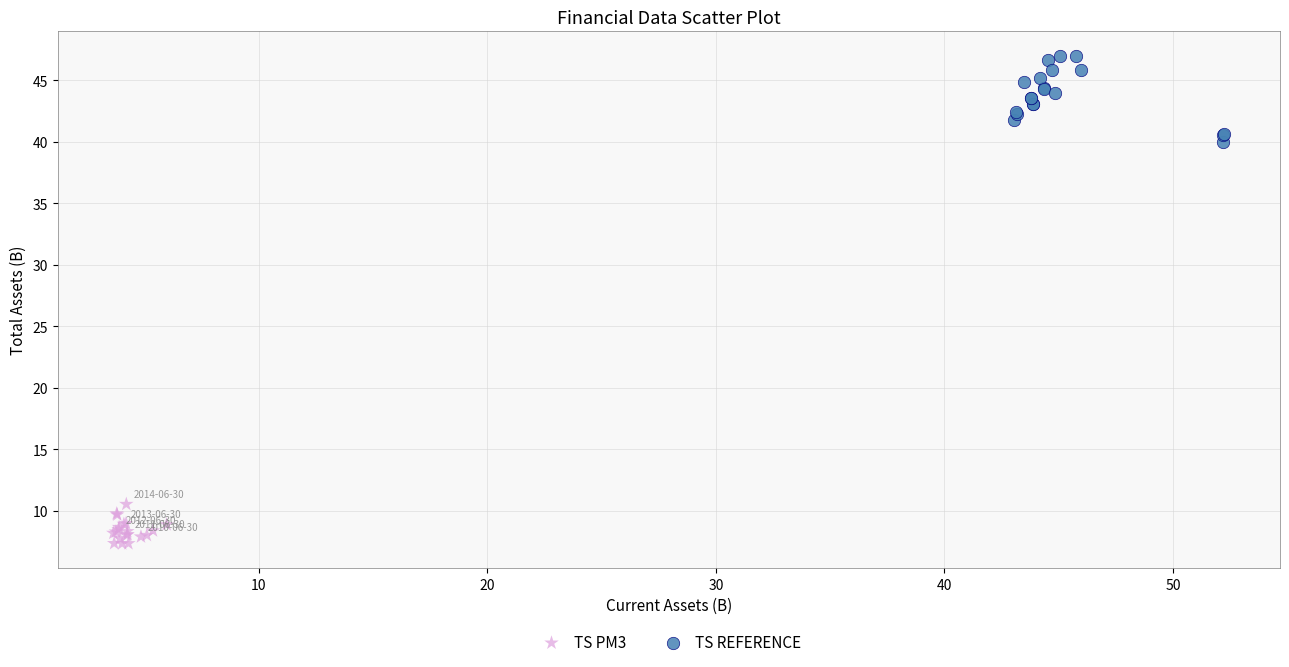

Which series reaches the maximum Y coordinate?

TS REFERENCE